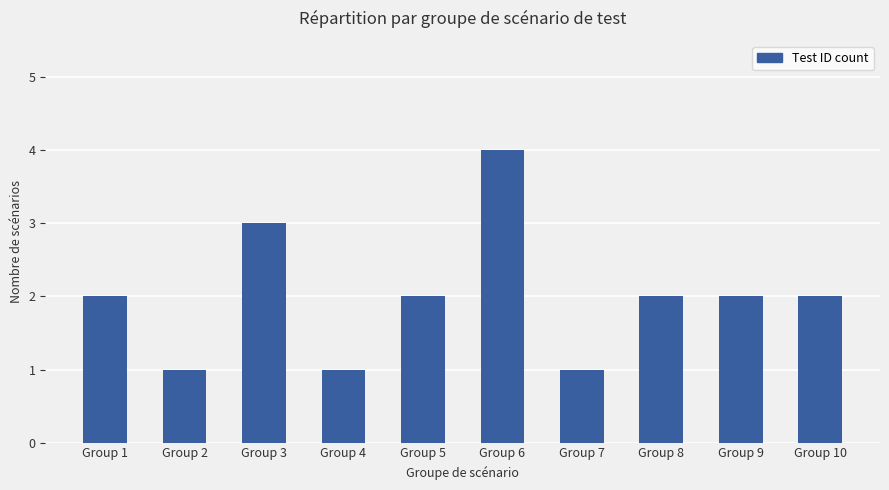

What is the difference between the maximum and minimum values?

3